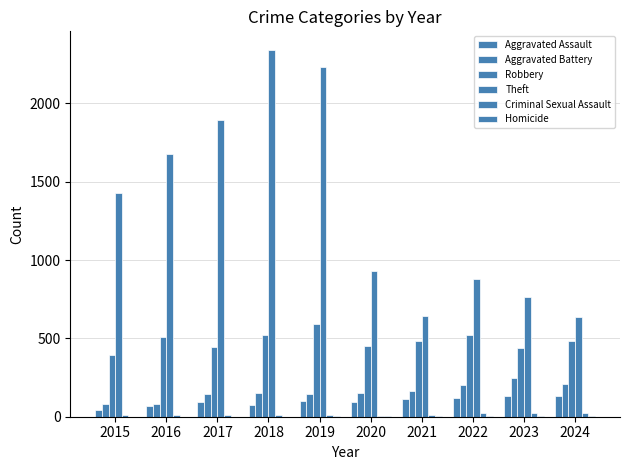

Count the number of categories in the chart.

10